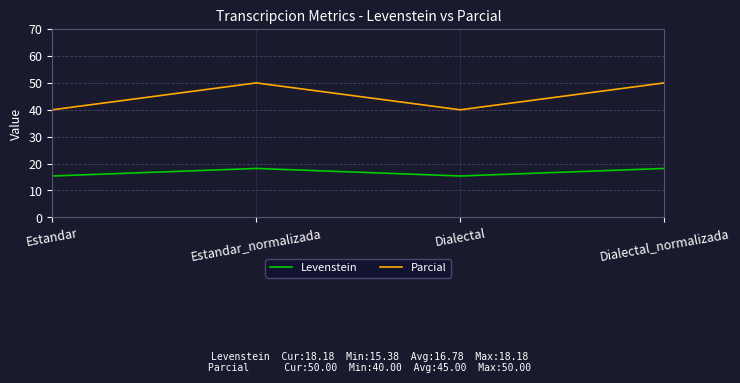

The value of Levenstein at Estandar_normalizada is 8.9. True or false?

False